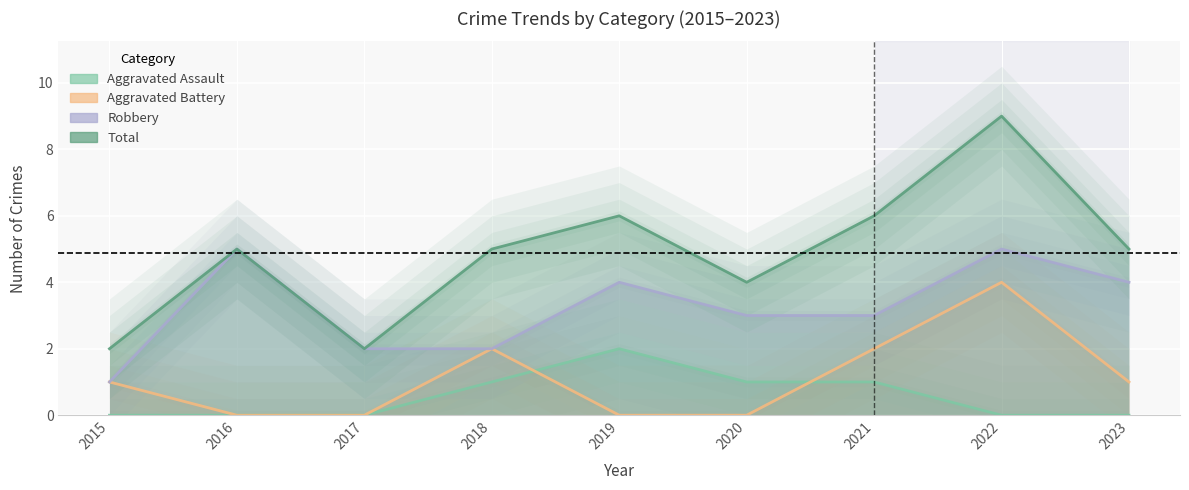

Where is the first local maximum for Robbery?

2016